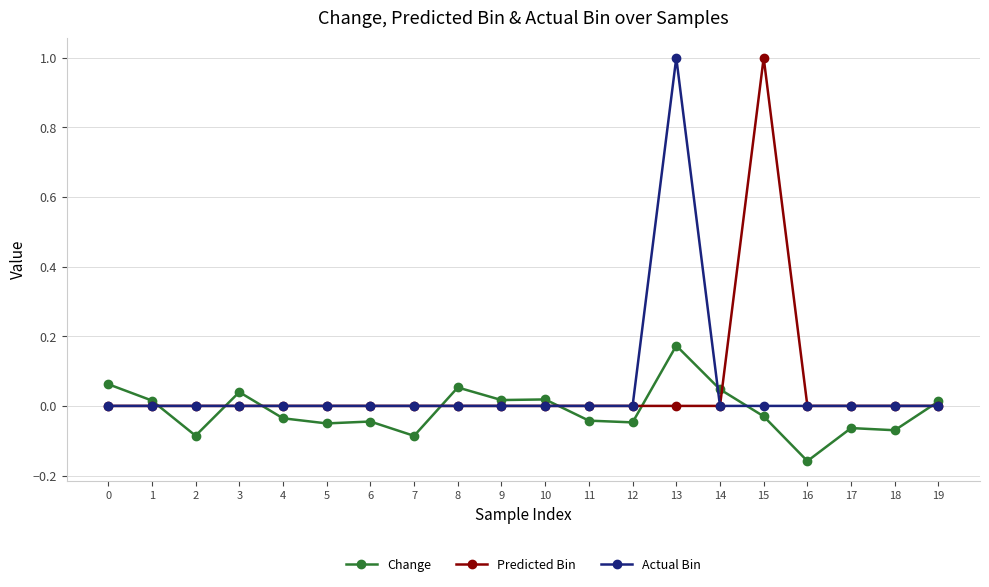

True or false: Actual Bin has a value of -0.5 at 17.

False